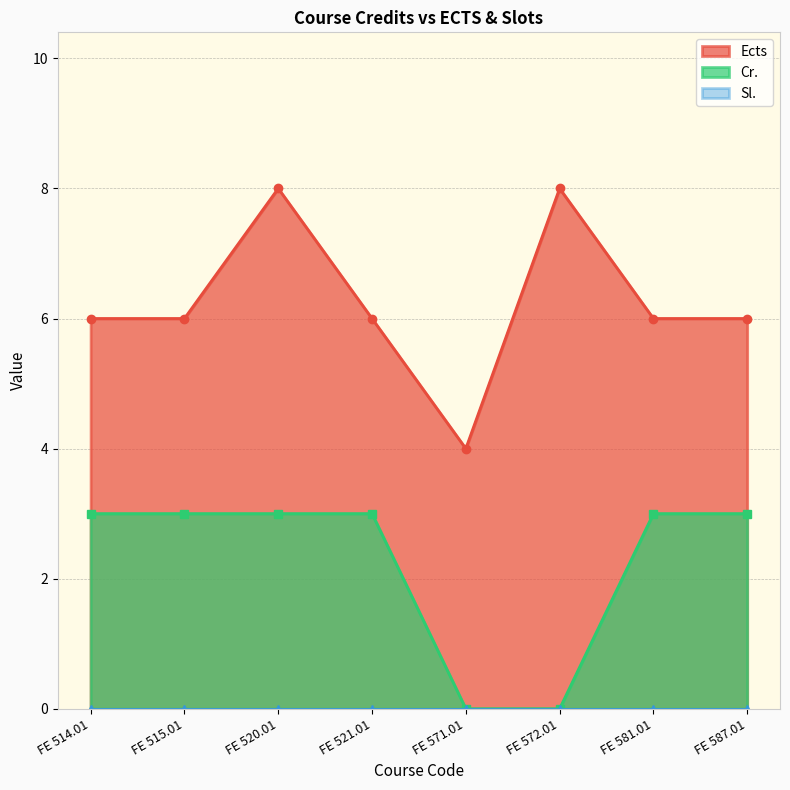

What is the change in value from FE 571.01 to FE 581.01?

+2